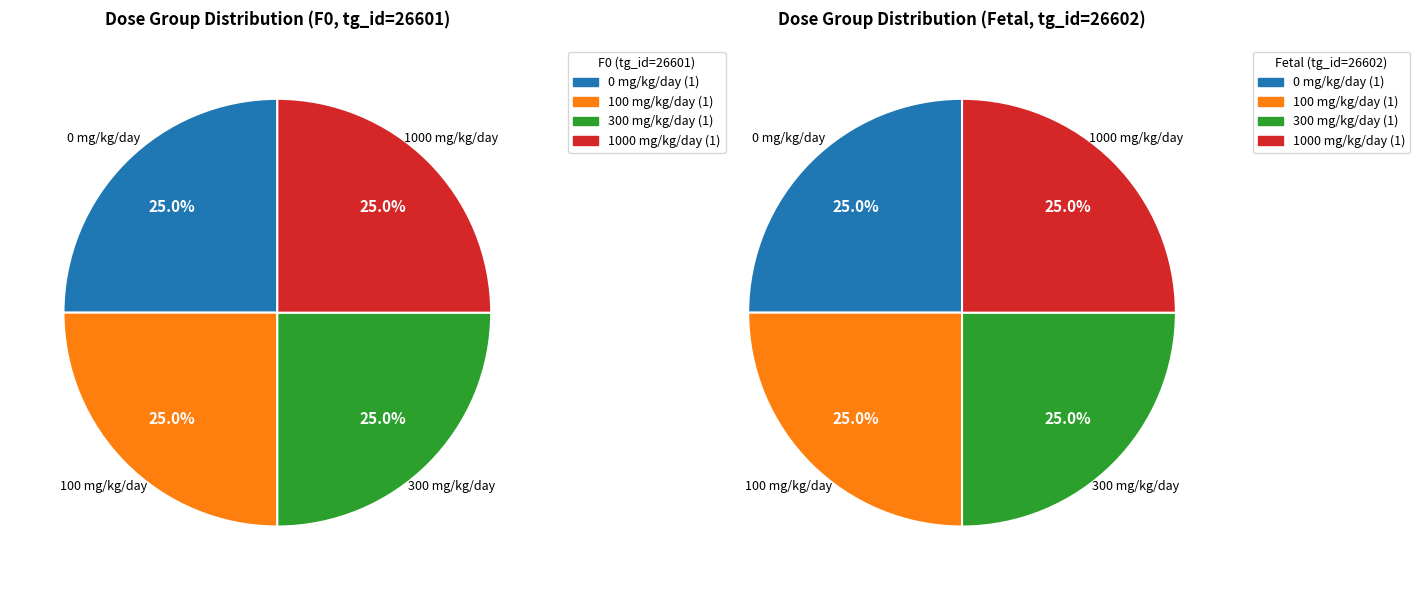

How much of the chart is everything except 300 mg/kg/day?

75.0%